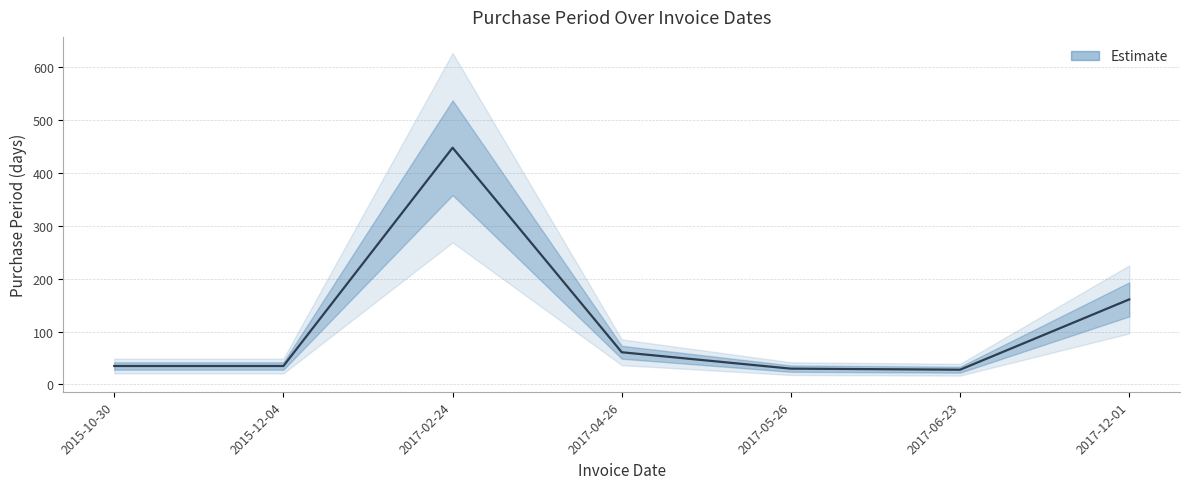

Rank the categories by value from lowest to highest.

2017-06-23, 2017-05-26, 2015-10-30, 2015-12-04, 2017-04-26, 2017-12-01, 2017-02-24